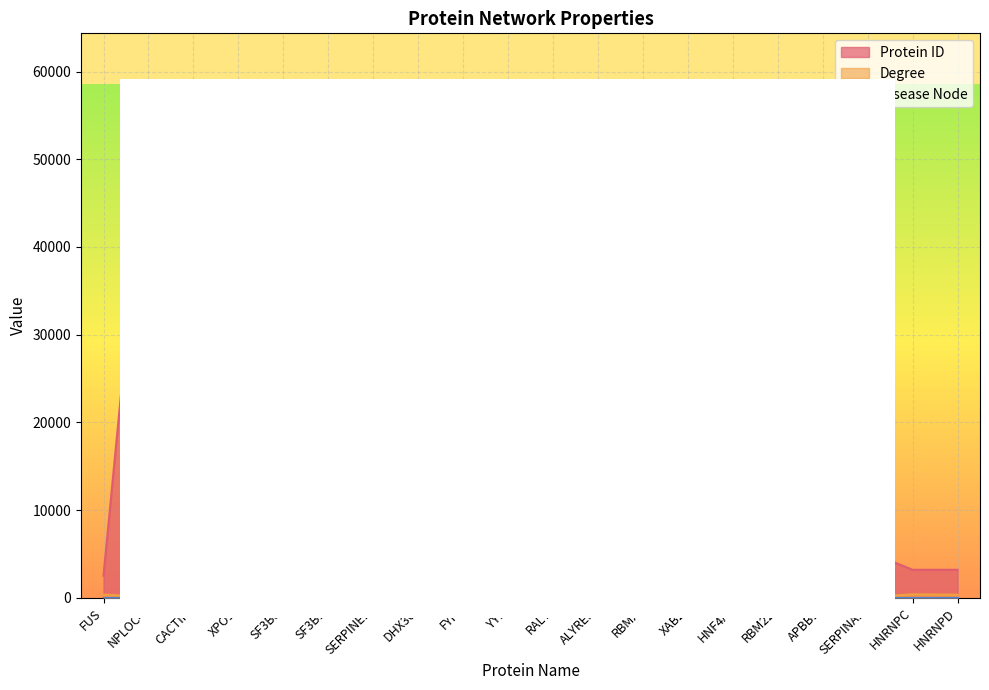

Reading left to right, list all the values displayed in this chart.

Protein ID: 2521	55666	58509	7514	23450	23451	5054	22907	2534	7528	22913	10189	27316	56949	3172	55696	322	5265	3183	3184
Degree: 354	94	167	1256	489	446	39	229	410	172	181	252	235	193	106	188	95	48	386	342